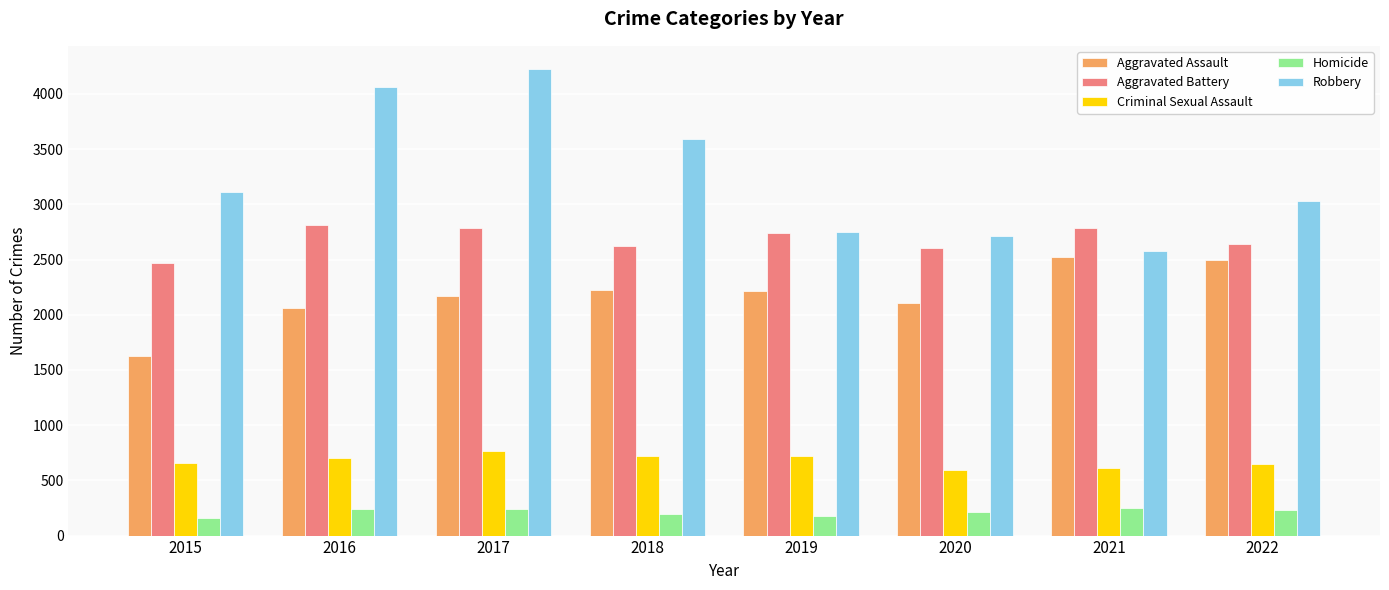

How many series are shown in this chart?

5